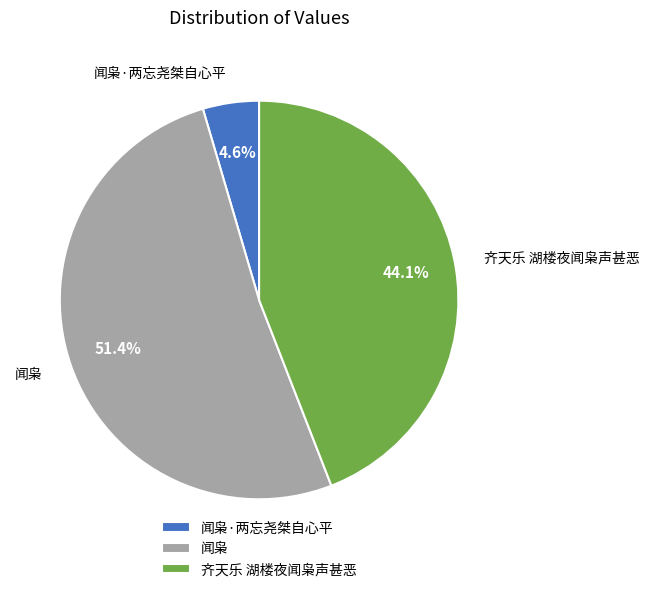

Count the number of slices in the pie.

3